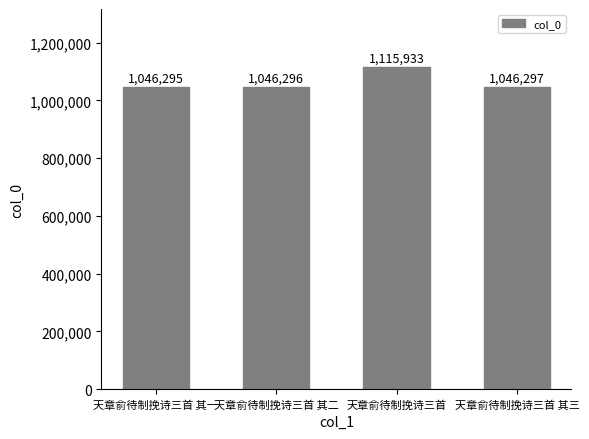

Rank the categories by value from highest to lowest.

天章俞待制挽诗三首, 天章俞待制挽诗三首 其三, 天章俞待制挽诗三首 其二, 天章俞待制挽诗三首 其一